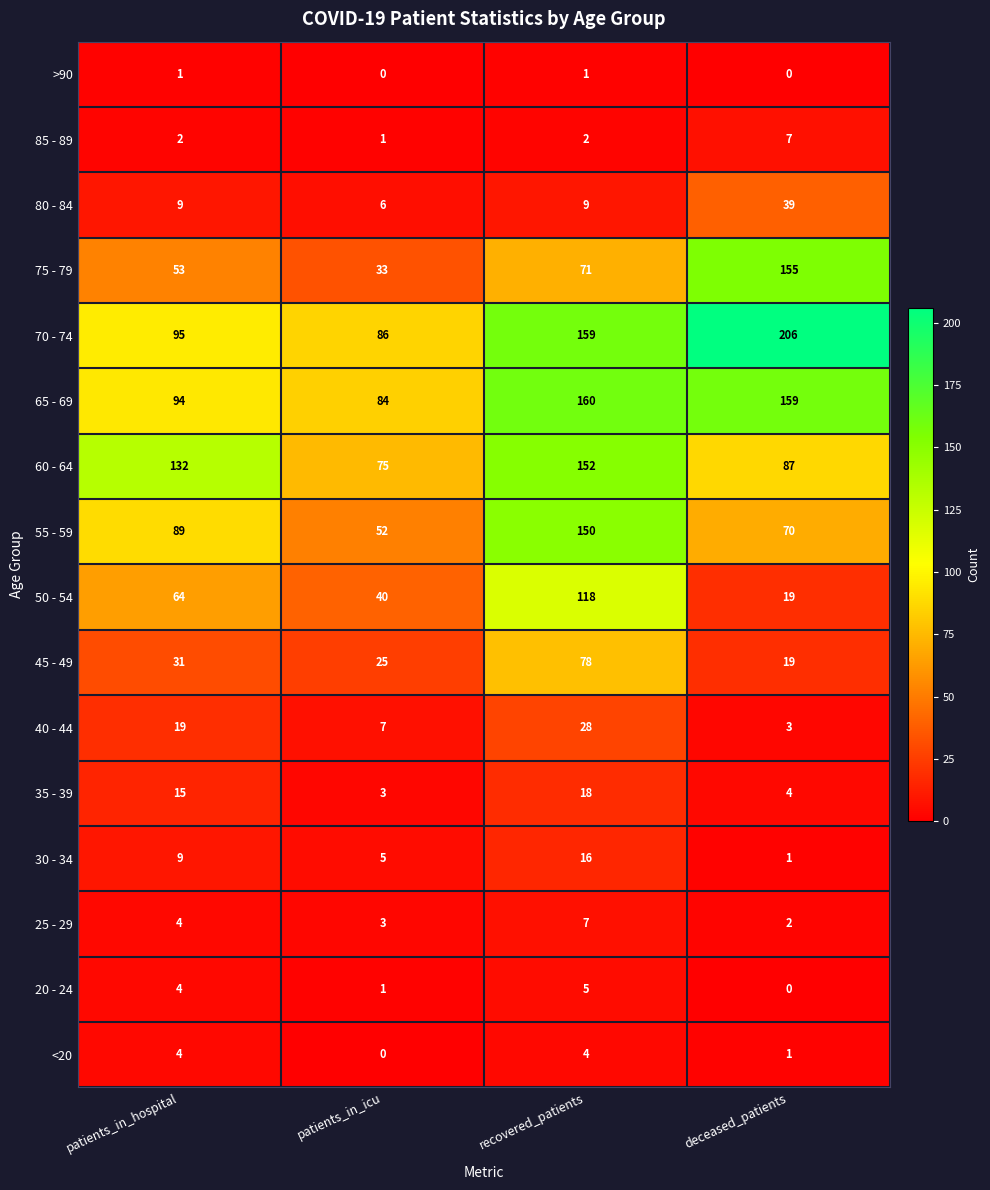

What is the sum of the 35 - 39 values at recovered_patients and patients_in_icu?

21